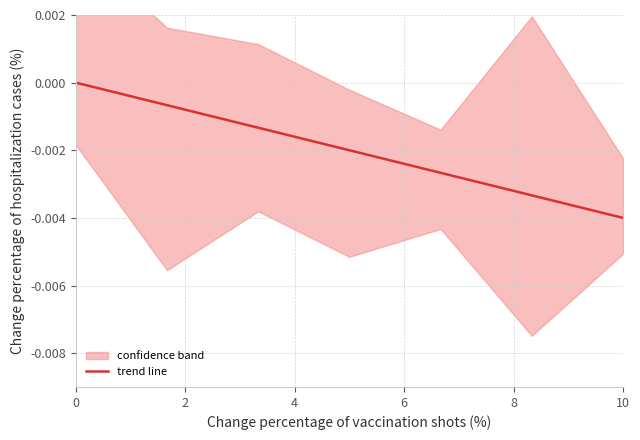

How many lines are shown in the chart?

1